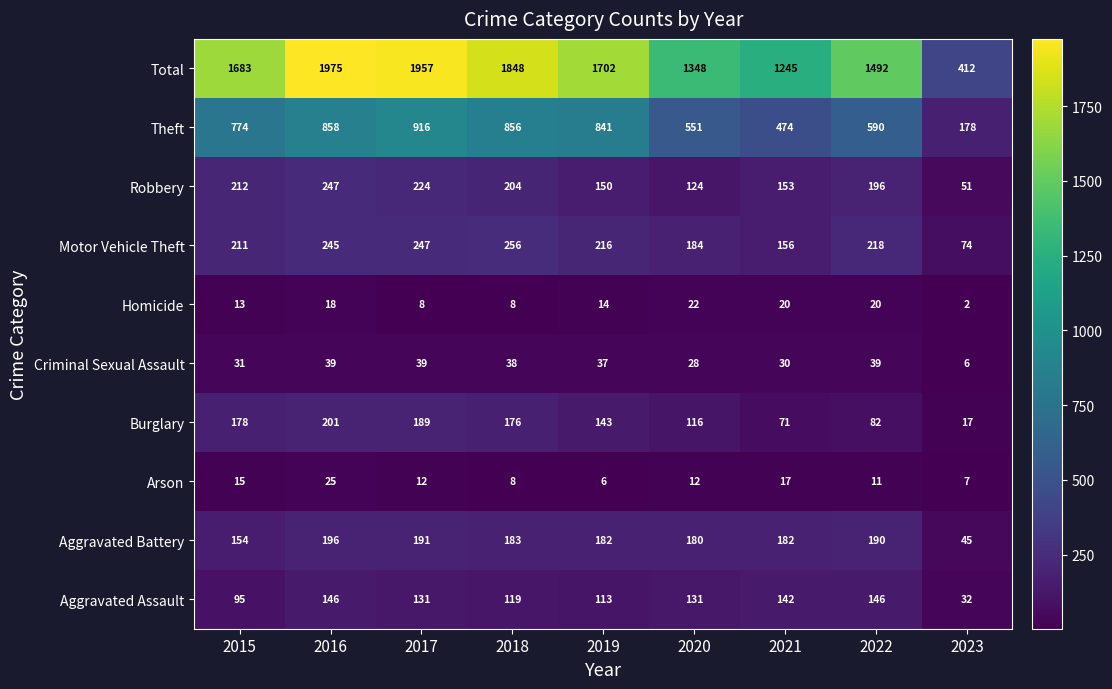

At which category is the sum across all series the highest?

2016